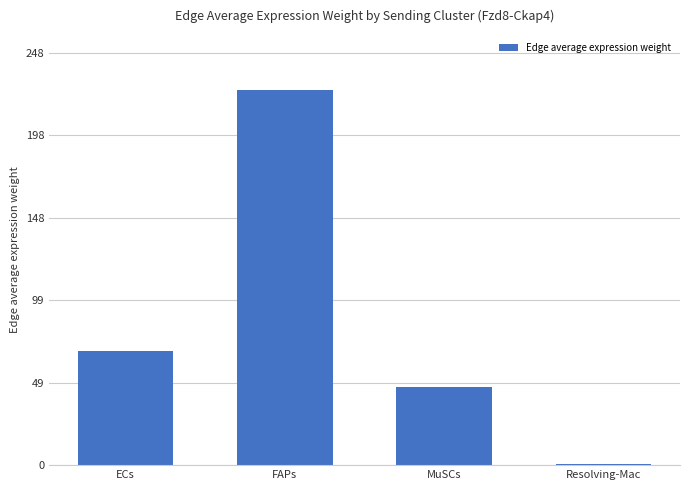

Reading right to left, transcribe all the data shown in this chart.

Resolving-Mac=0.5	MuSCs=46.9	FAPs=225.6	ECs=68.9